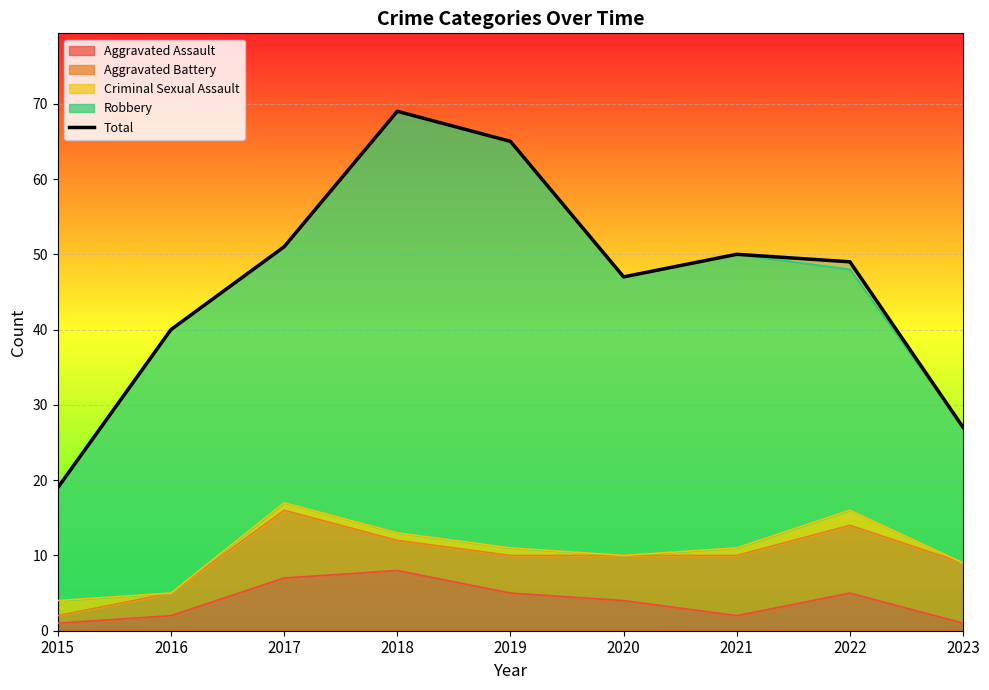

Reading left to right, extract all data points from this chart.

19	40	51	69	65	47	50	49	27